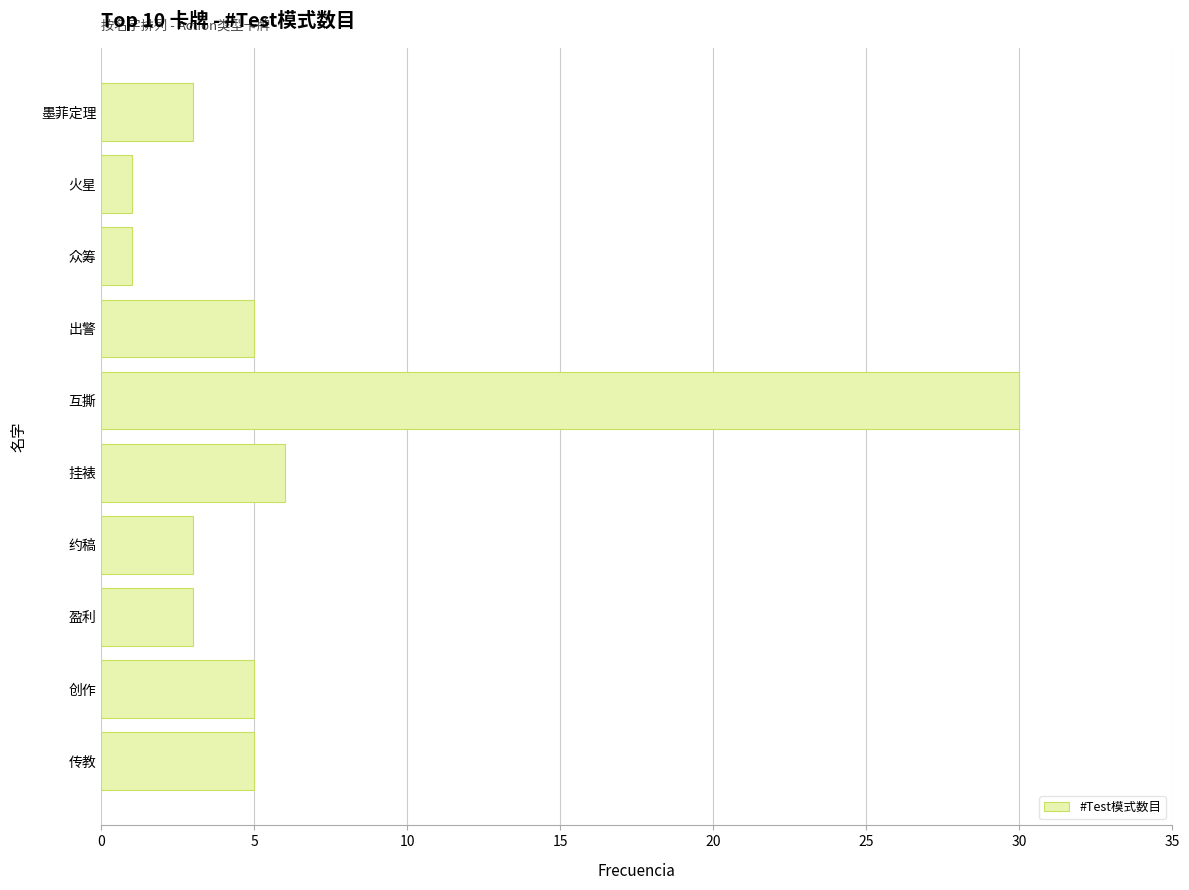

Which label corresponds to the largest value in the chart?

互撕